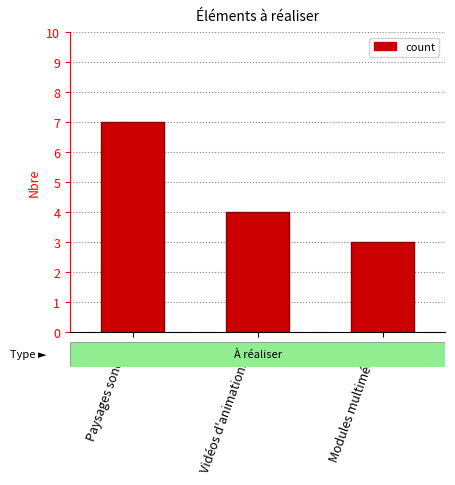

Which label corresponds to the largest value in the chart?

Paysages sonores